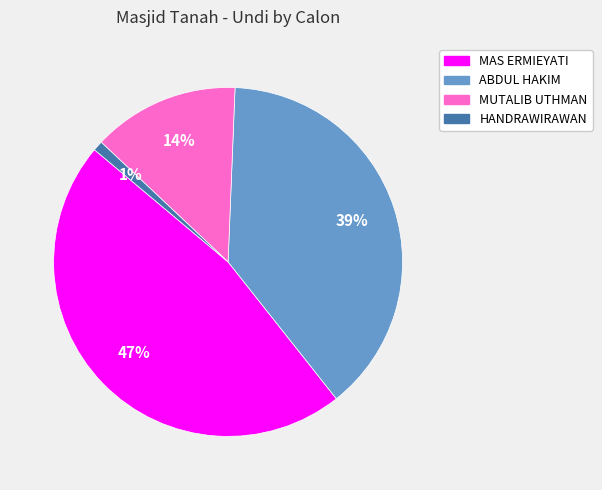

True or false: MUTALIB UTHMAN accounts for 20% of the total.

False